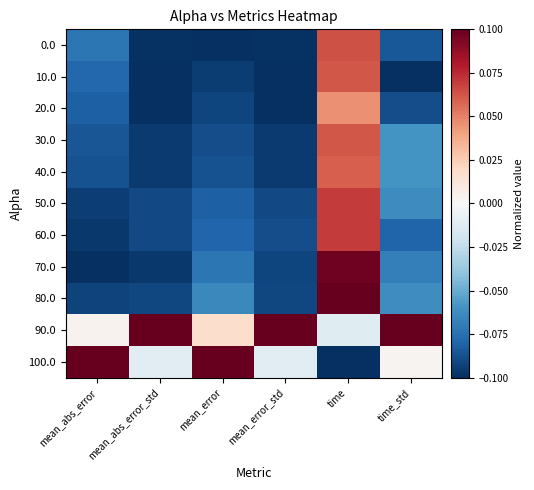

Which series has the largest total across all categories?

90.0